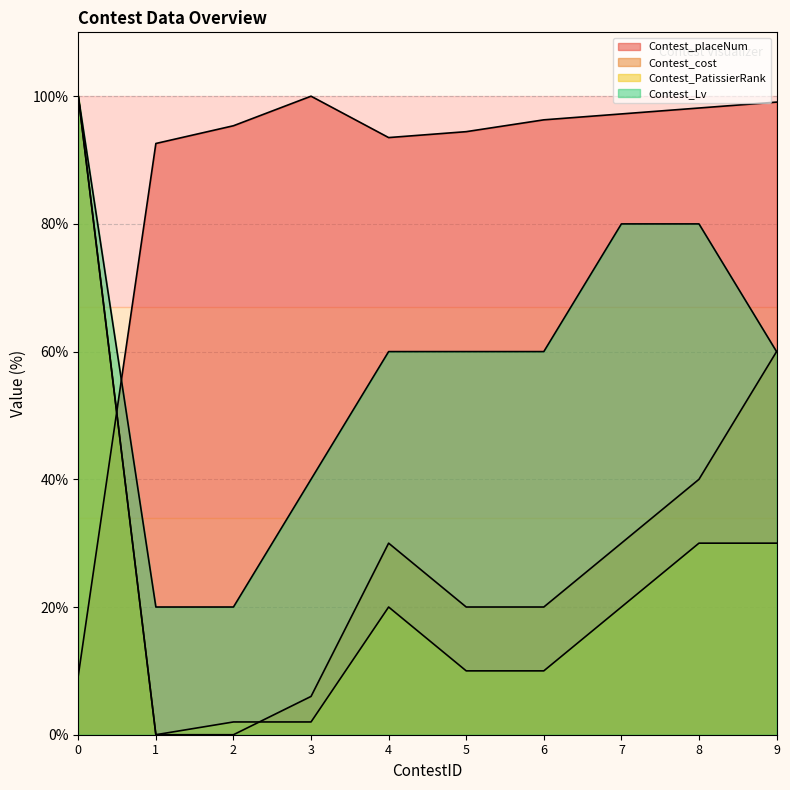

What is the value of the Contest_placeNum point at the 6th from the left?

94.4